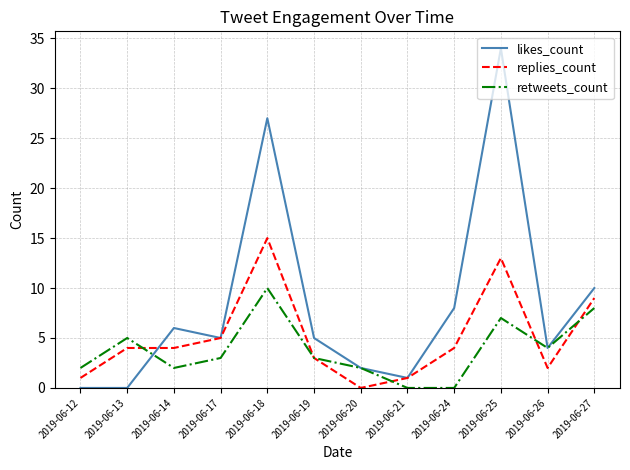

What are all the series names shown in the legend?

likes_count, replies_count, retweets_count